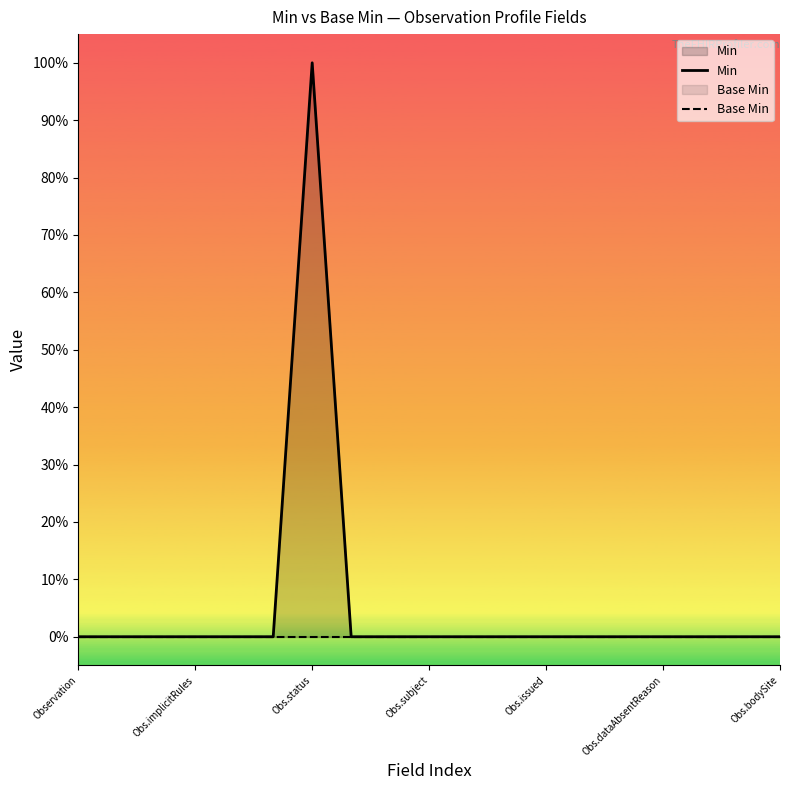

Rank the series by their maximum value, from highest to lowest.

Min, Base Min